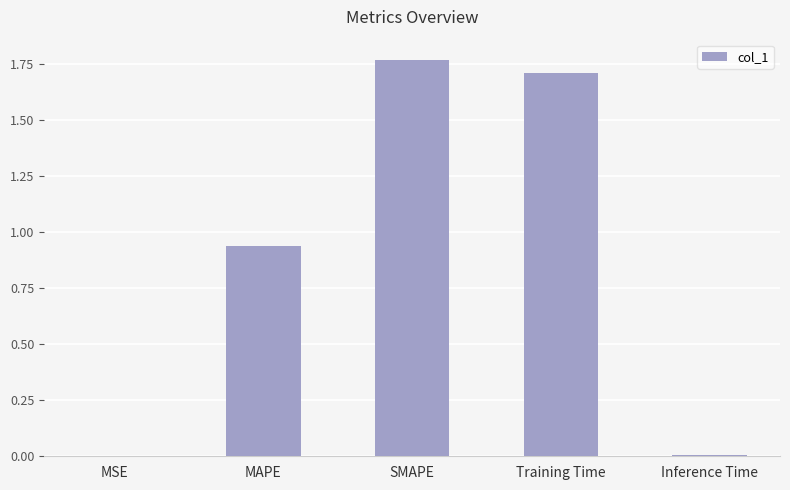

What is the sum of all values?

4.4